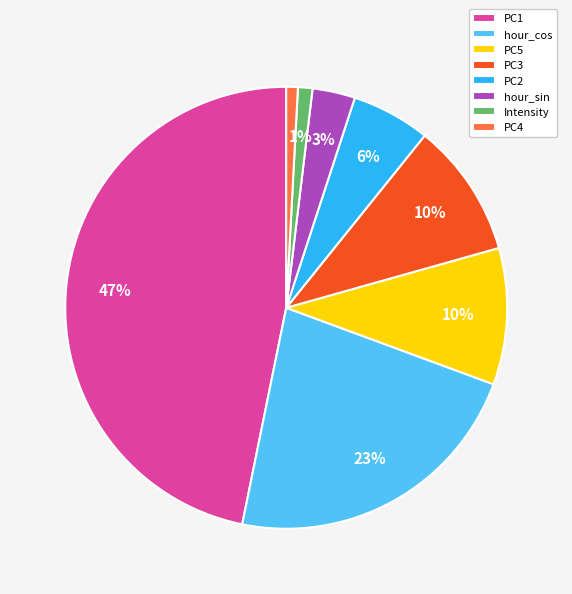

True or false: Intensity accounts for 1% of the total.

True